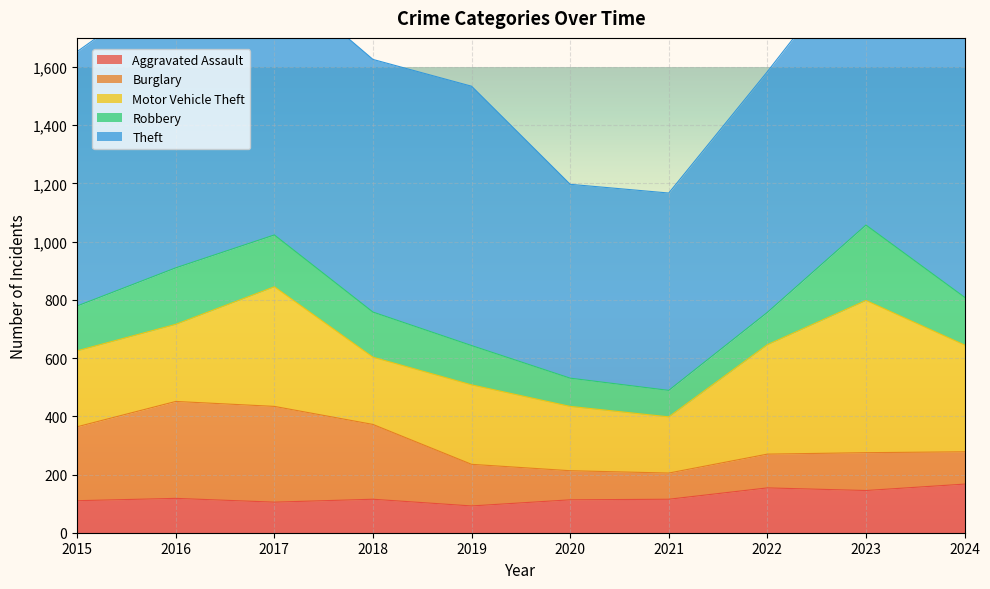

Rank the series by their maximum value, from highest to lowest.

Theft, Motor Vehicle Theft, Burglary, Robbery, Aggravated Assault